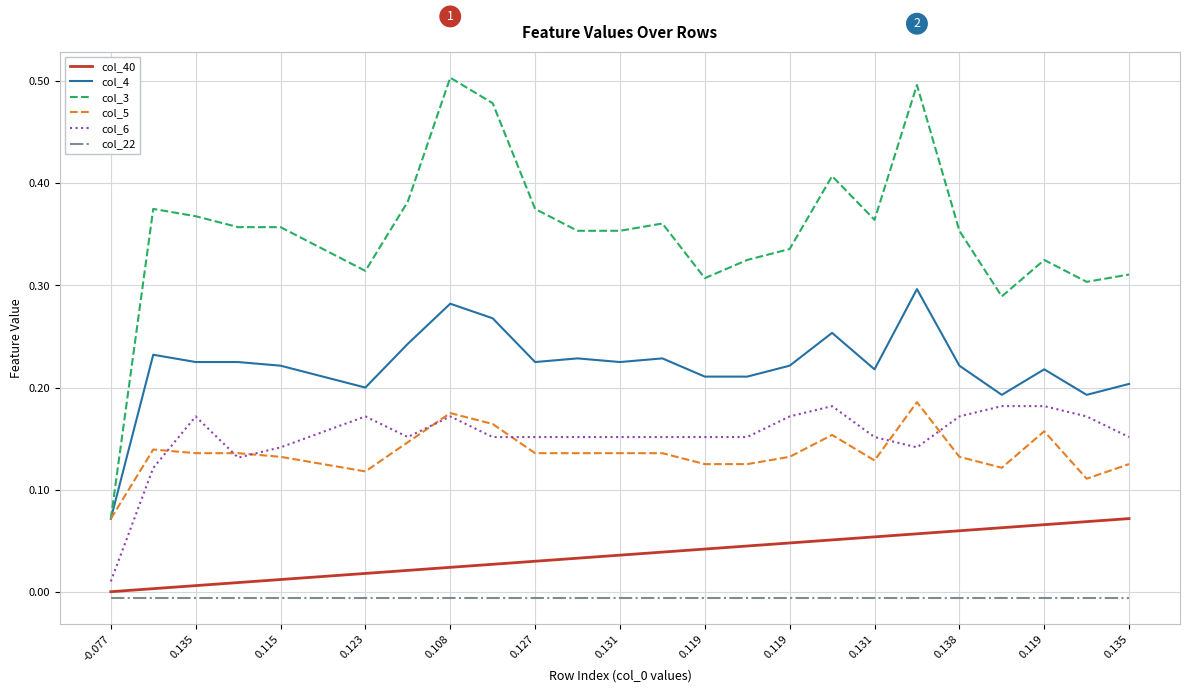

What are all the series names shown in the legend?

col_40, col_4, col_3, col_5, col_6, col_22